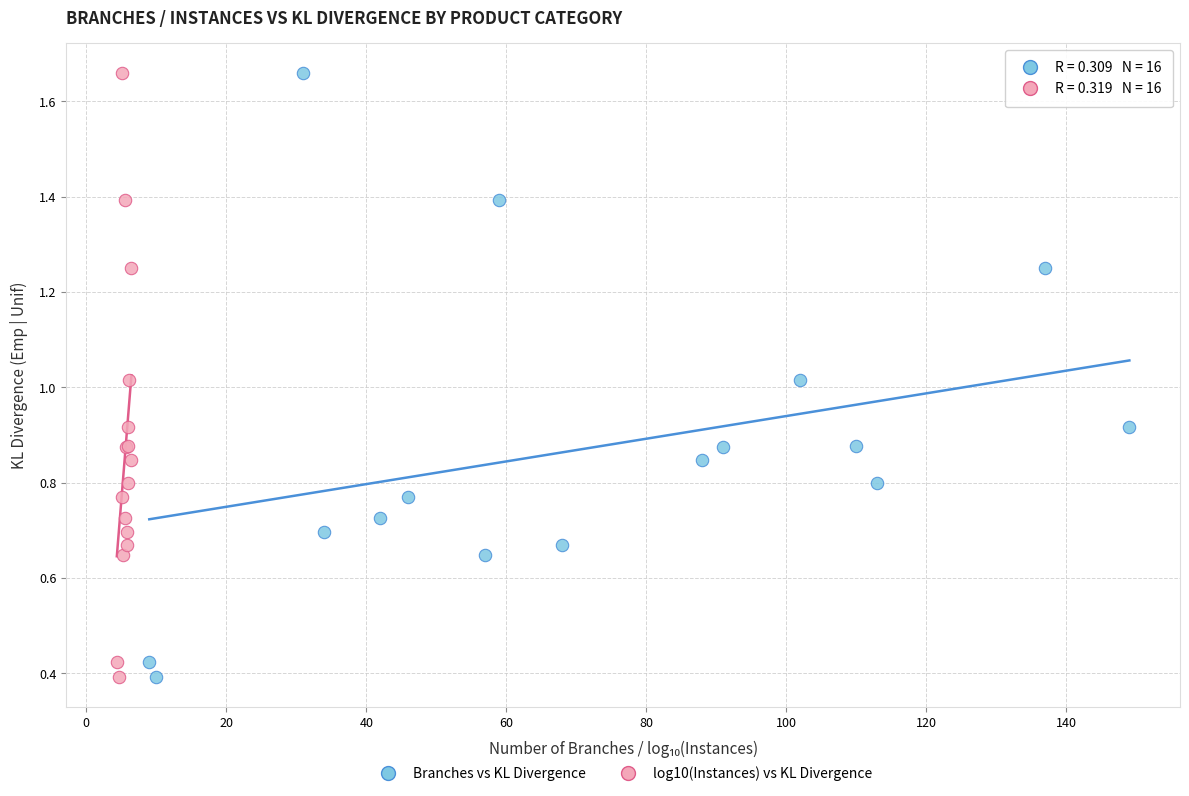

What are all the series names shown in the legend?

Branches vs KL Divergence, log10(Instances) vs KL Divergence